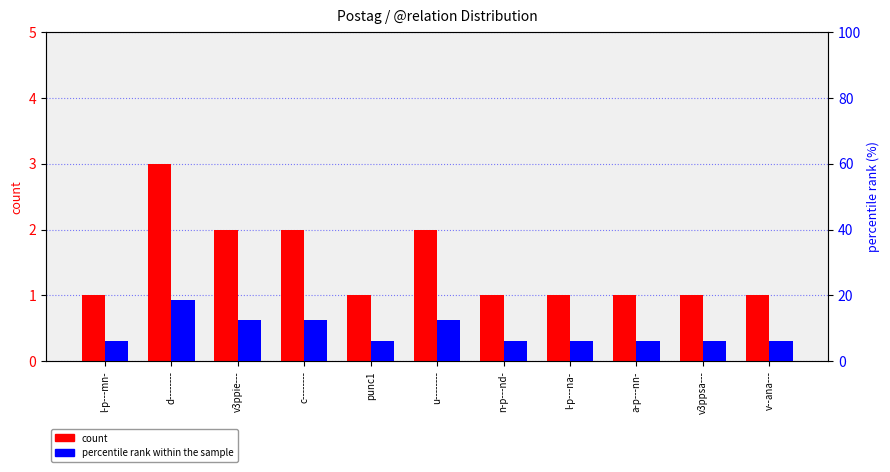

Is it true that percentile rank within the sample equals 12.5 at u--------?

True